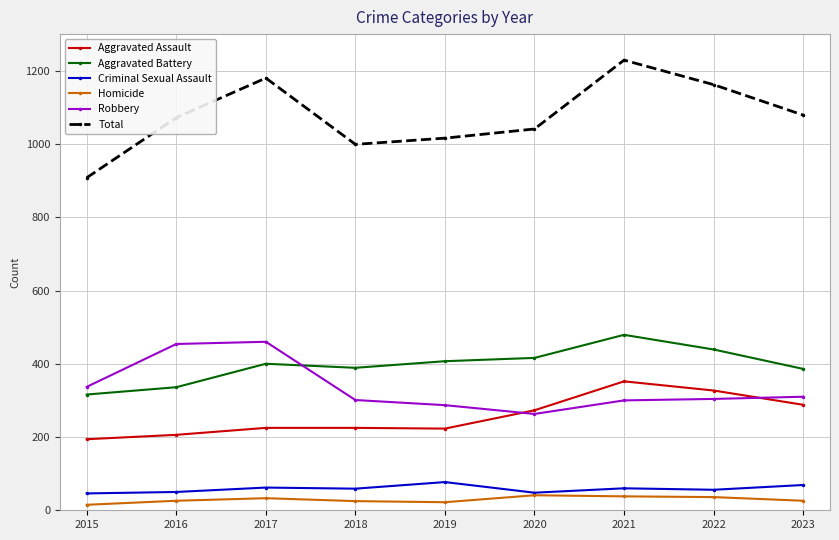

Which series has the largest range (max minus min)?

Total